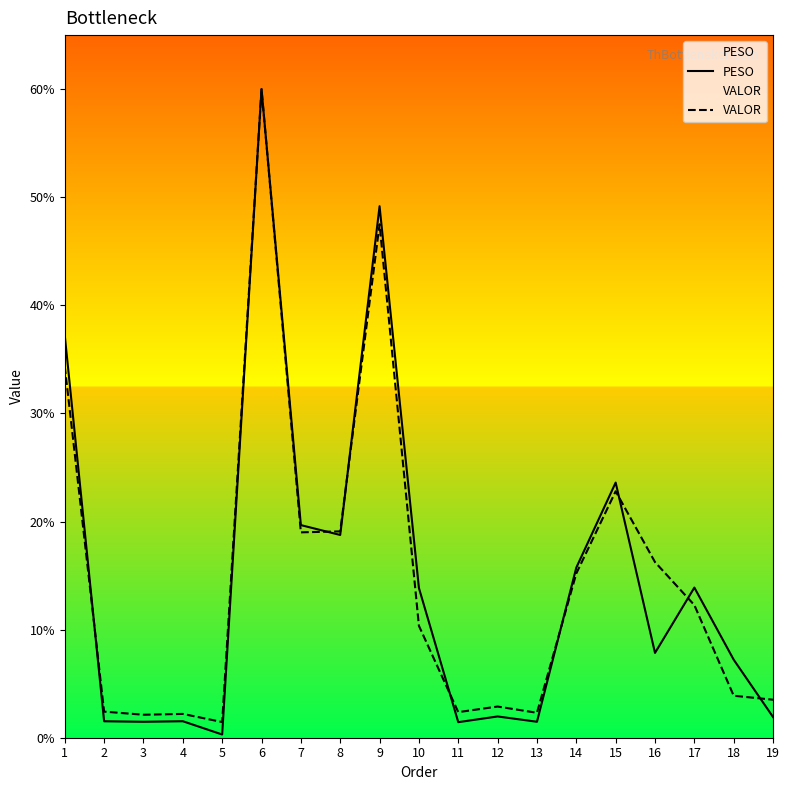

At which category does VALOR reach its first local valley?

3